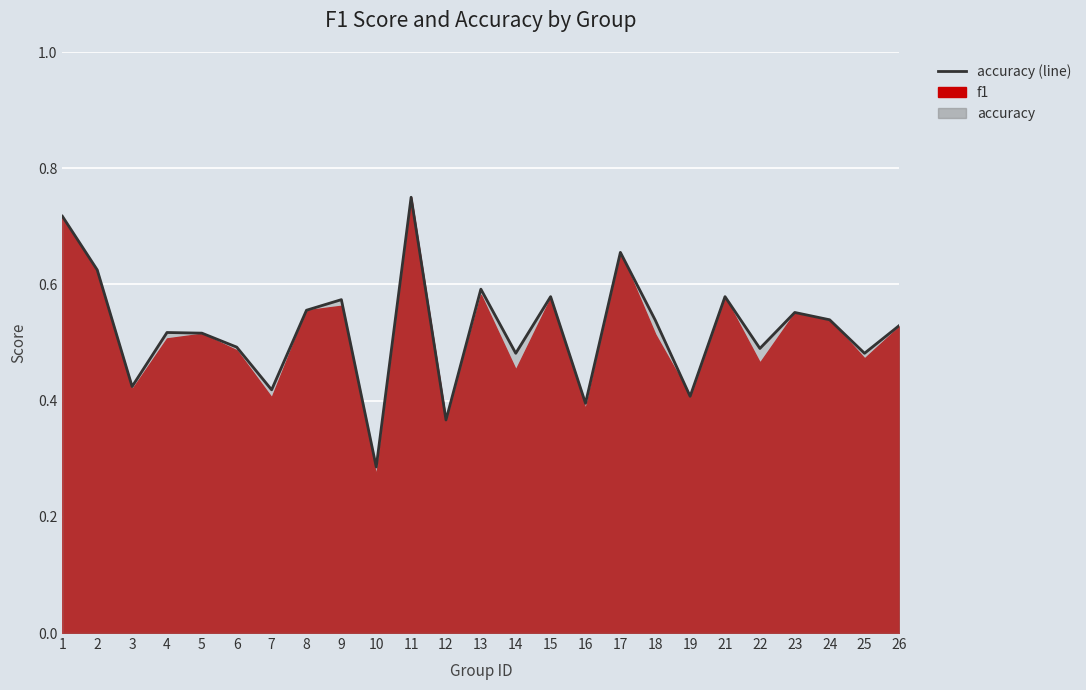

How many interior local valleys (lower than both neighbors) does the data have?

9